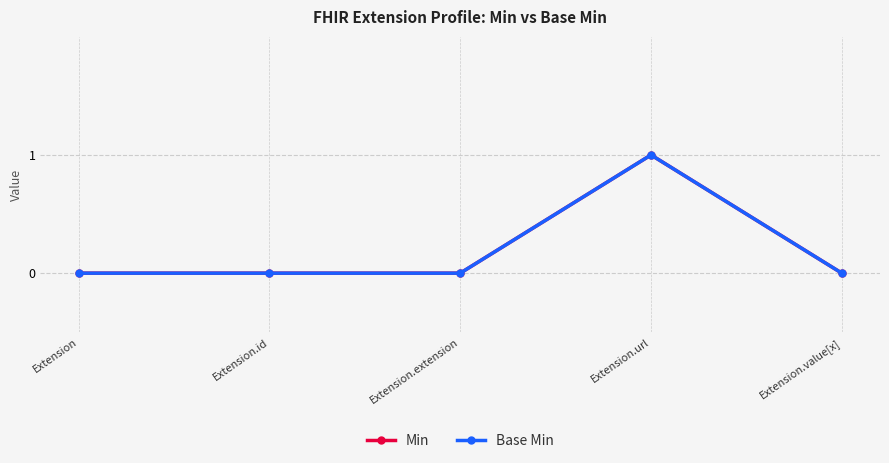

What is the sum of all Min values?

1